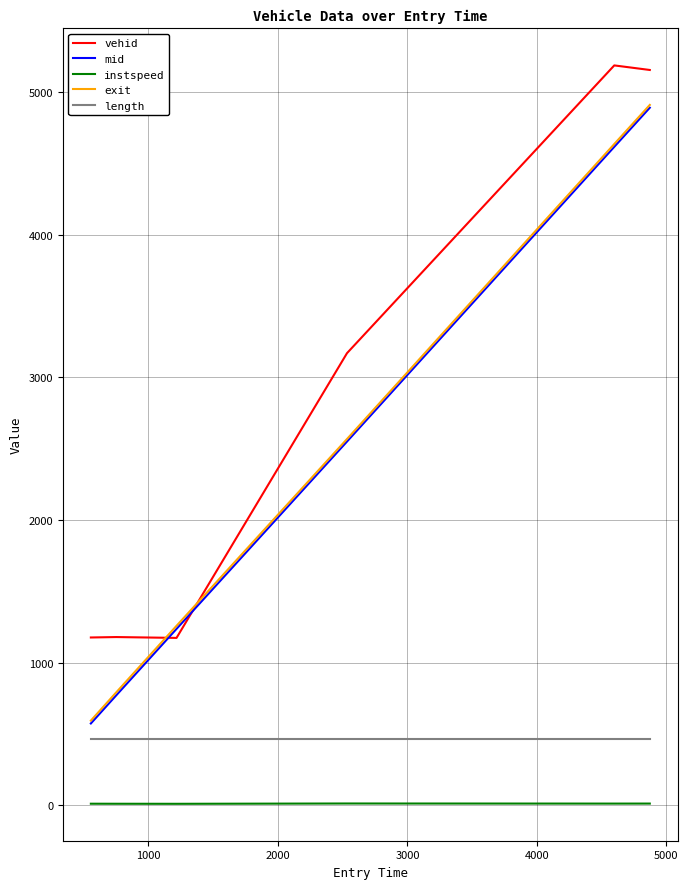

Count the number of categories in the chart.

6